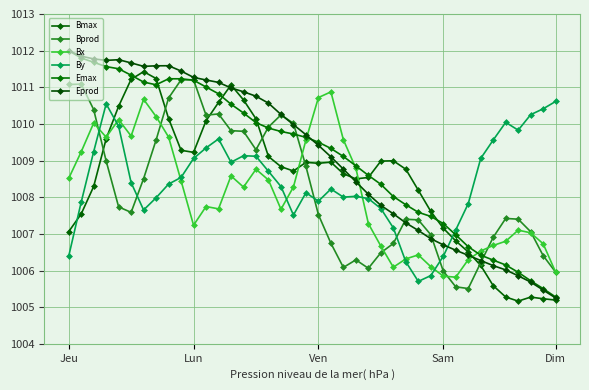

How many times do Emax and Bx cross each other?

3